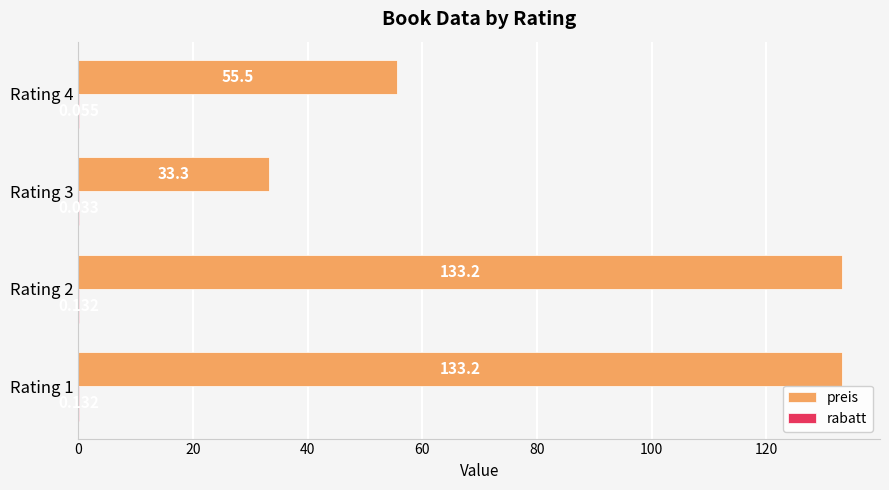

Which series has the largest total across all categories?

preis